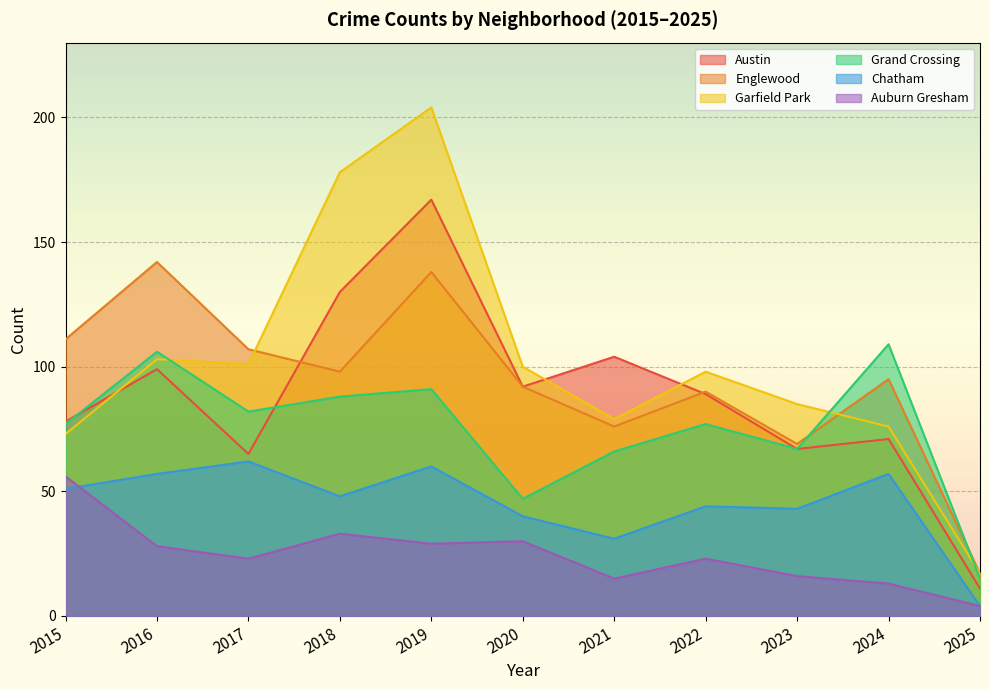

How many interior local peaks does the Chatham series have?

4